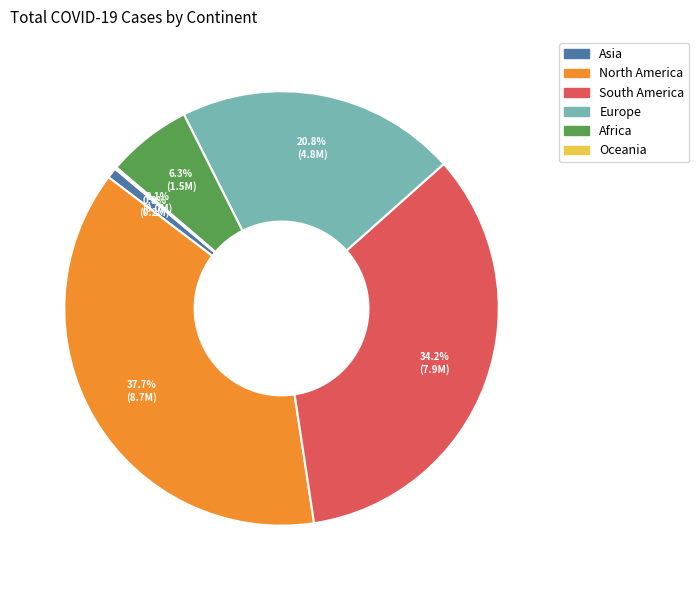

Is there any slice that represents more than half of the pie?

No